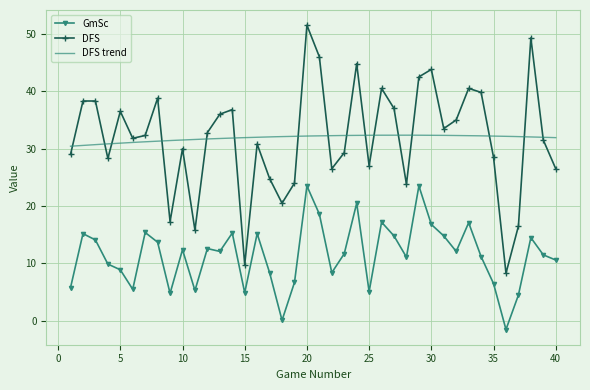

What is the average value of the GmSc series?

11.5